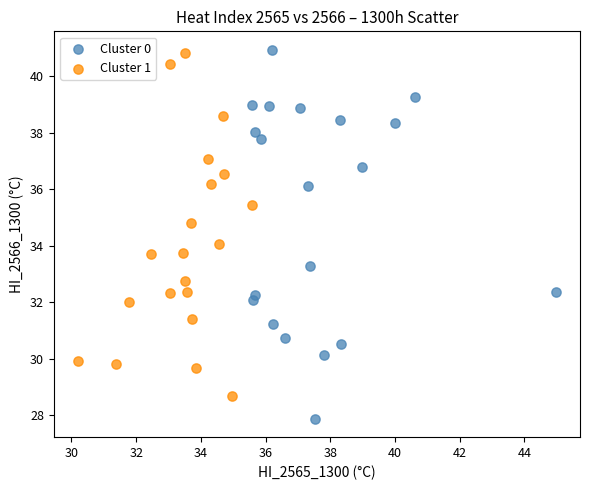

Which series reaches the minimum Y coordinate?

Cluster 0